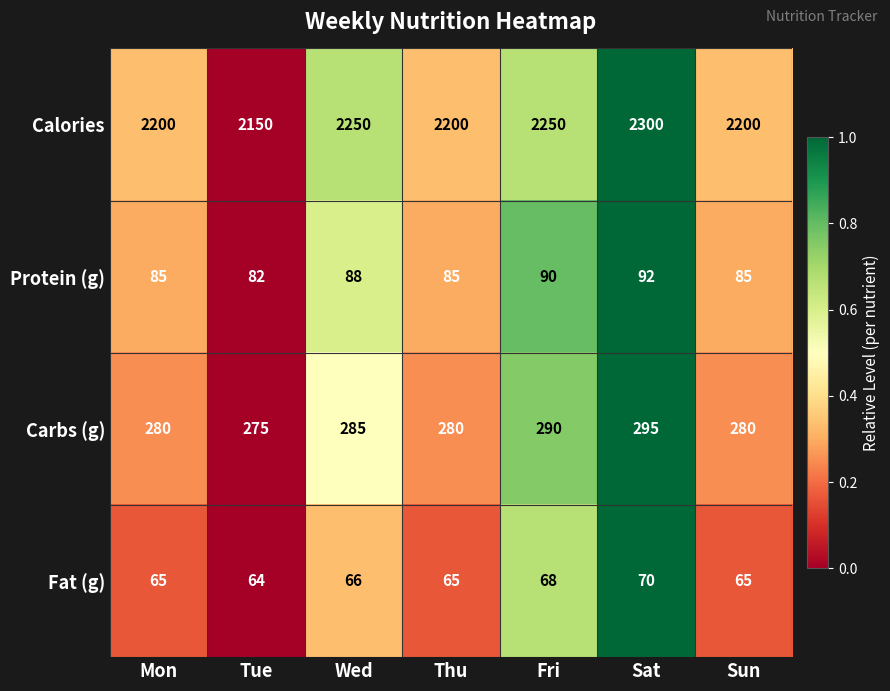

How many values in the Carbs (g) series are below 280?

1